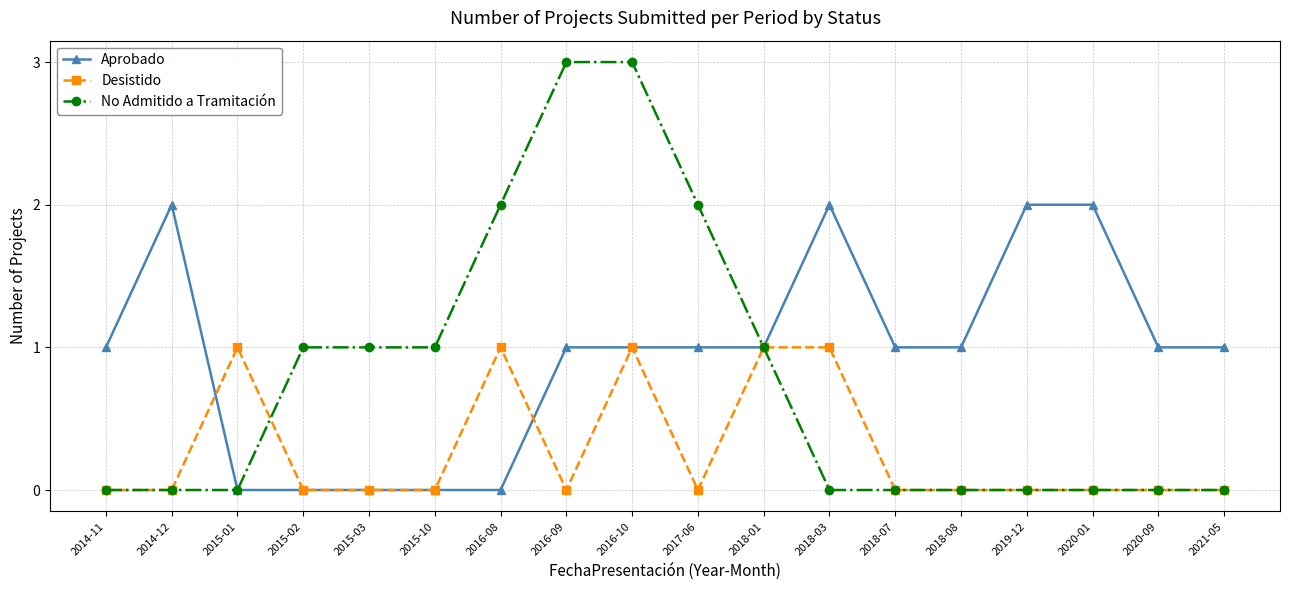

Reading left to right, list all the values displayed in this chart.

Aprobado: 2014-11=1	2014-12=2	2015-01=0	2015-02=0	2015-03=0	2015-10=0	2016-08=0	2016-09=1	2016-10=1	2017-06=1	2018-01=1	2018-03=2	2018-07=1	2018-08=1	2019-12=2	2020-01=2	2020-09=1	2021-05=1
Desistido: 2014-11=0	2014-12=0	2015-01=1	2015-02=0	2015-03=0	2015-10=0	2016-08=1	2016-09=0	2016-10=1	2017-06=0	2018-01=1	2018-03=1	2018-07=0	2018-08=0	2019-12=0	2020-01=0	2020-09=0	2021-05=0
No Admitido a Tramitación: 2014-11=0	2014-12=0	2015-01=0	2015-02=1	2015-03=1	2015-10=1	2016-08=2	2016-09=3	2016-10=3	2017-06=2	2018-01=1	2018-03=0	2018-07=0	2018-08=0	2019-12=0	2020-01=0	2020-09=0	2021-05=0